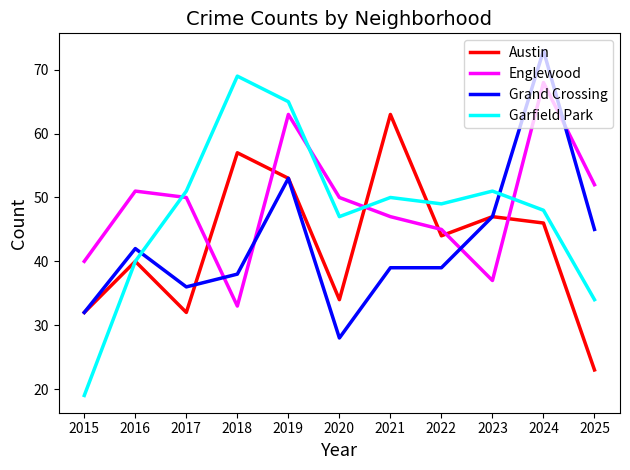

Where does the Englewood series first go above 50?

2016